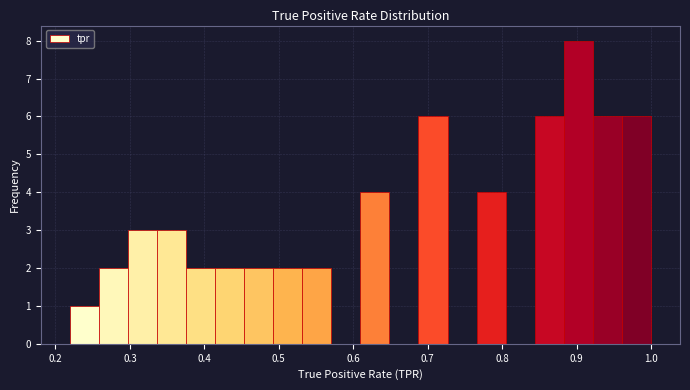

Around what value on the x-axis is the tallest bar? Give the approximate position of its centre, as read against the axis.

0.90